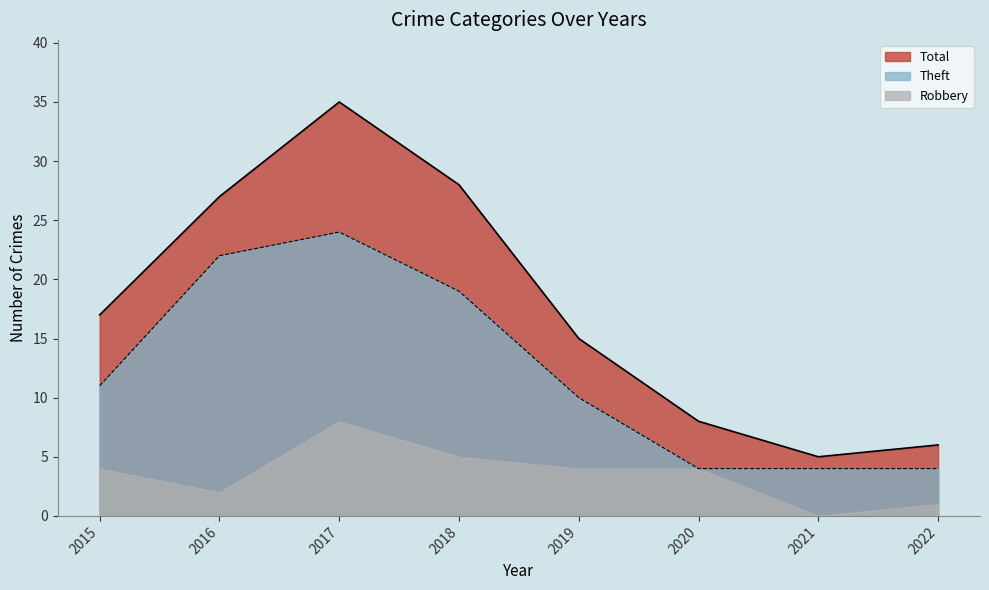

Count the number of categories in the chart.

8